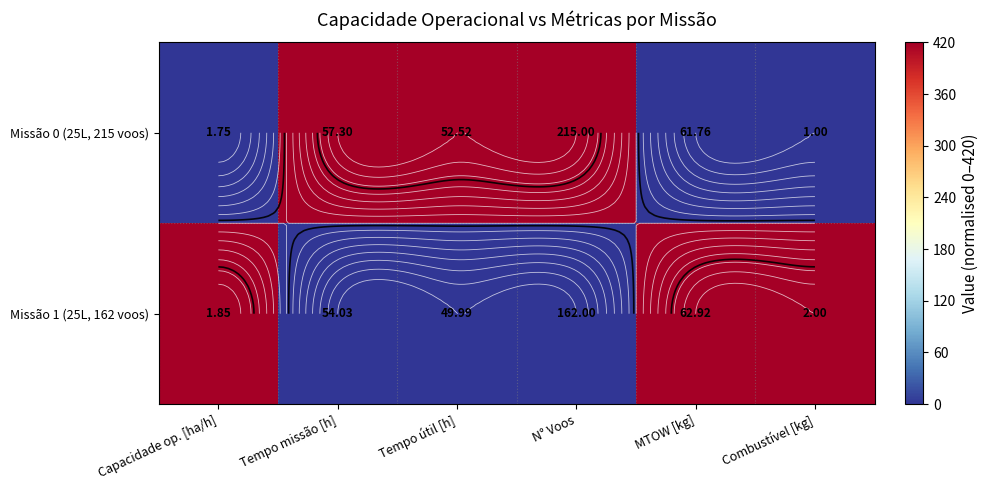

At how many categories does at least one series exceed 177?

6